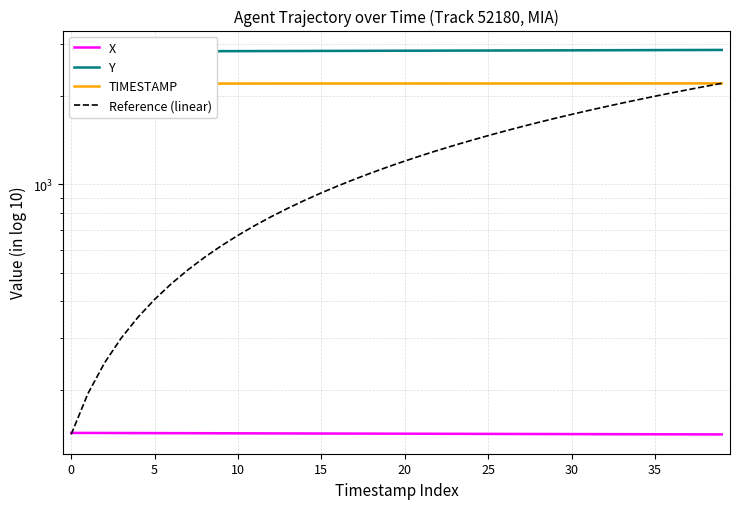

What is the approximate value of Reference (linear) at 20?

1201.0